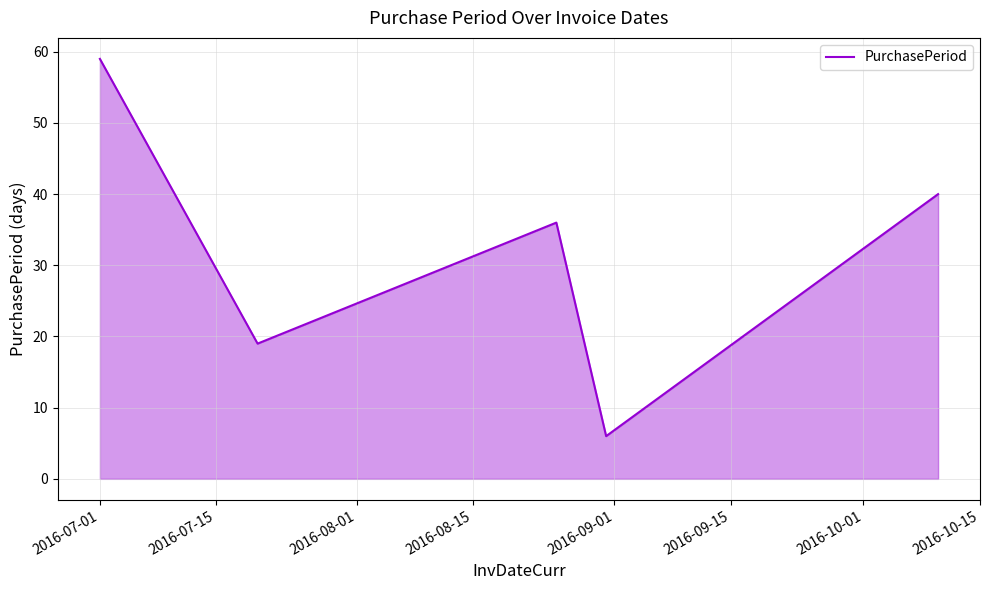

What is the greatest value displayed?

59